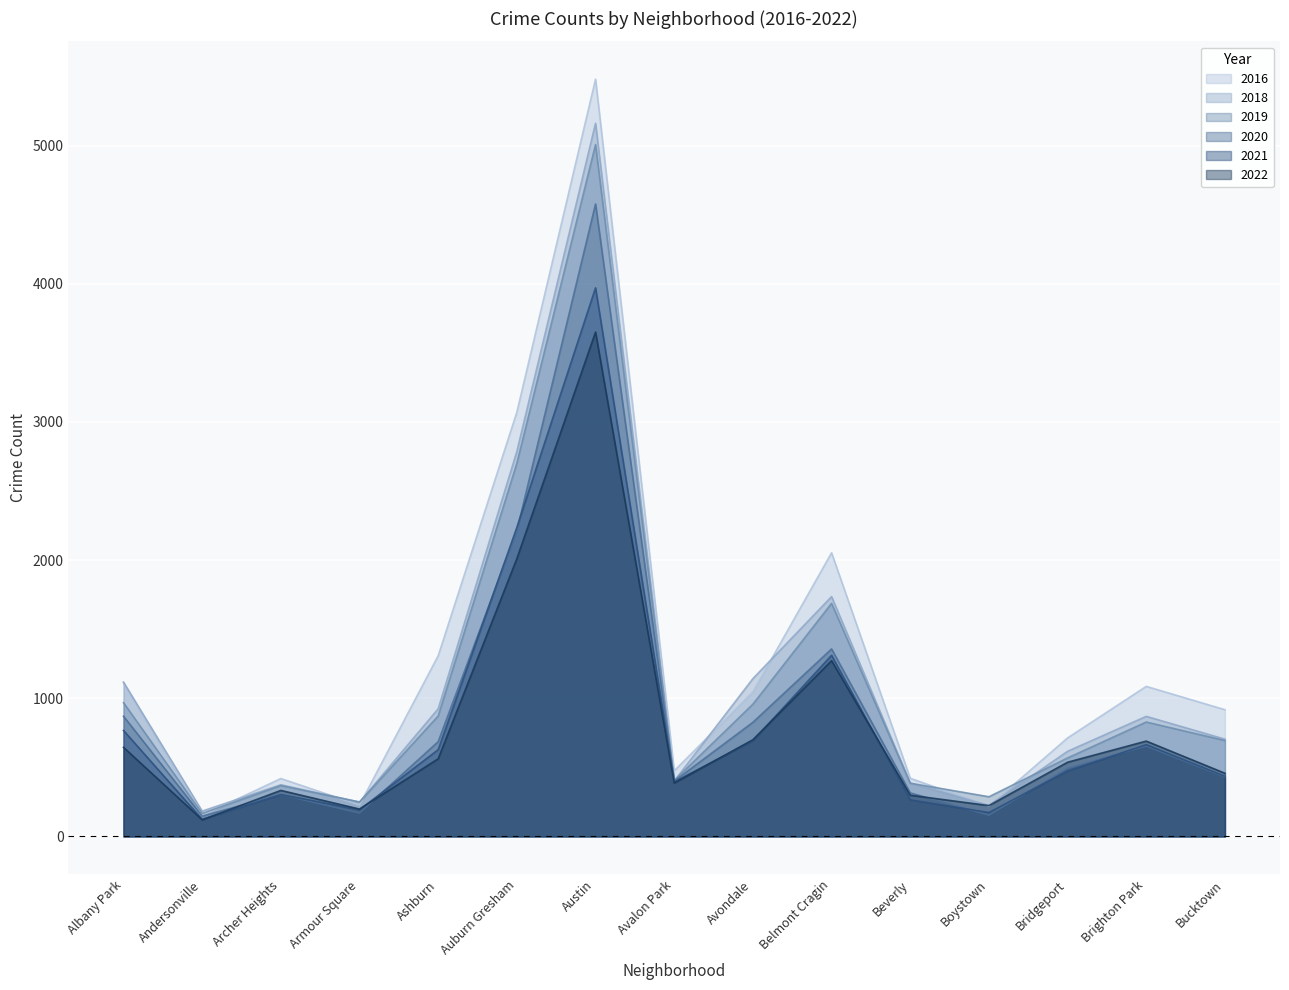

What is the lowest value of the 2018 series?

183